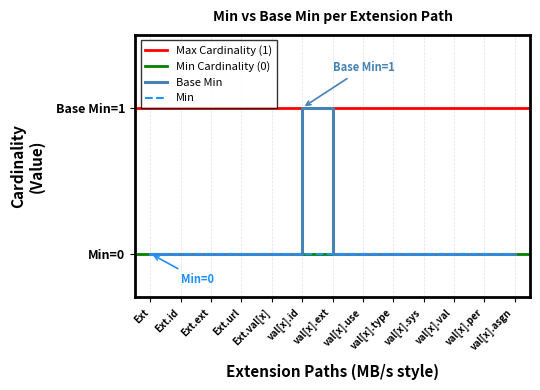

Which label corresponds to the largest value in the chart?

val[x].id